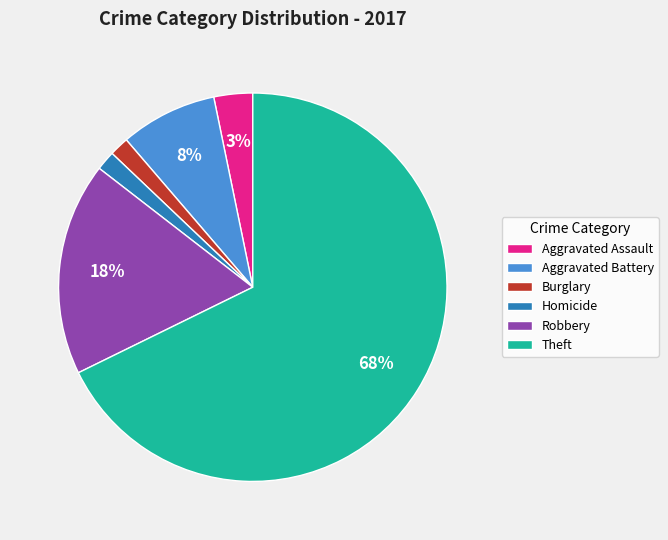

The Burglary slice represents 2% of the pie. True or false?

True